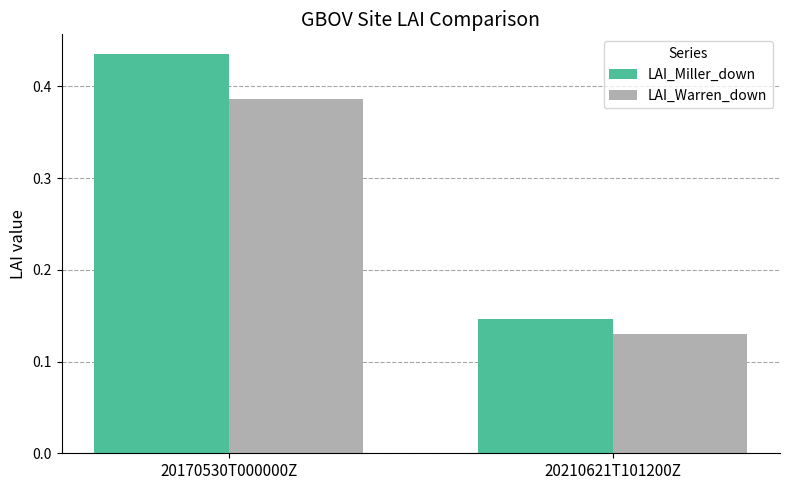

Which series has the widest spread of values?

LAI_Miller_down